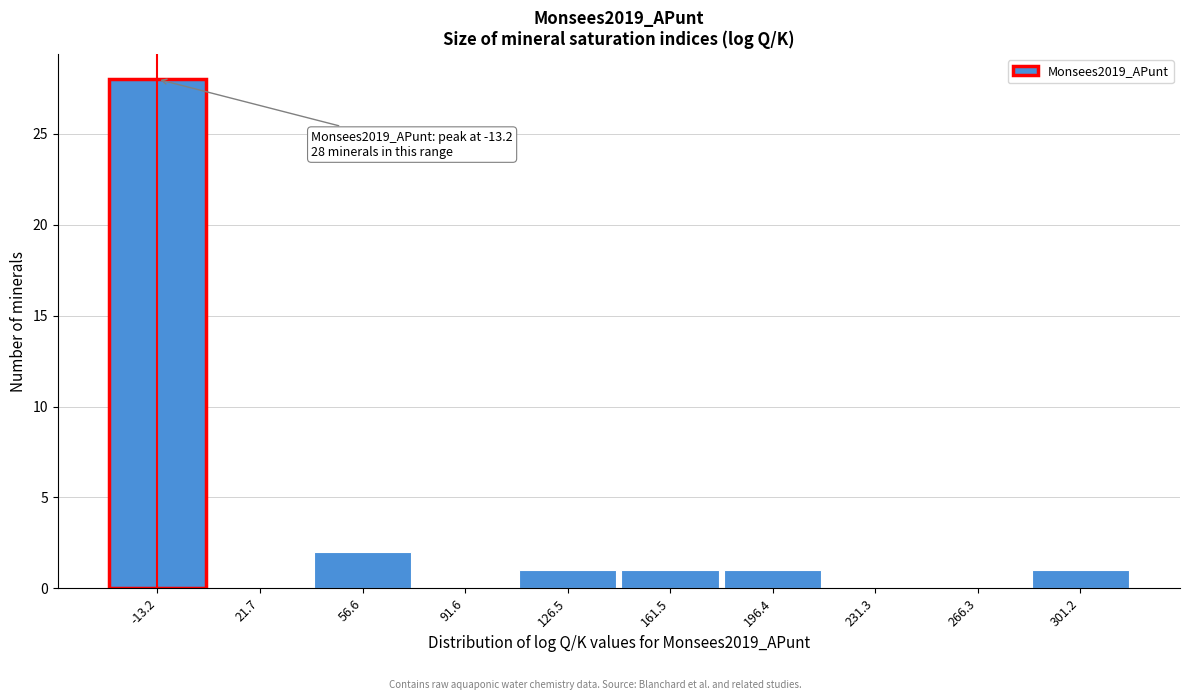

Over which range of the x-axis is the bar tallest?

-30 to 5